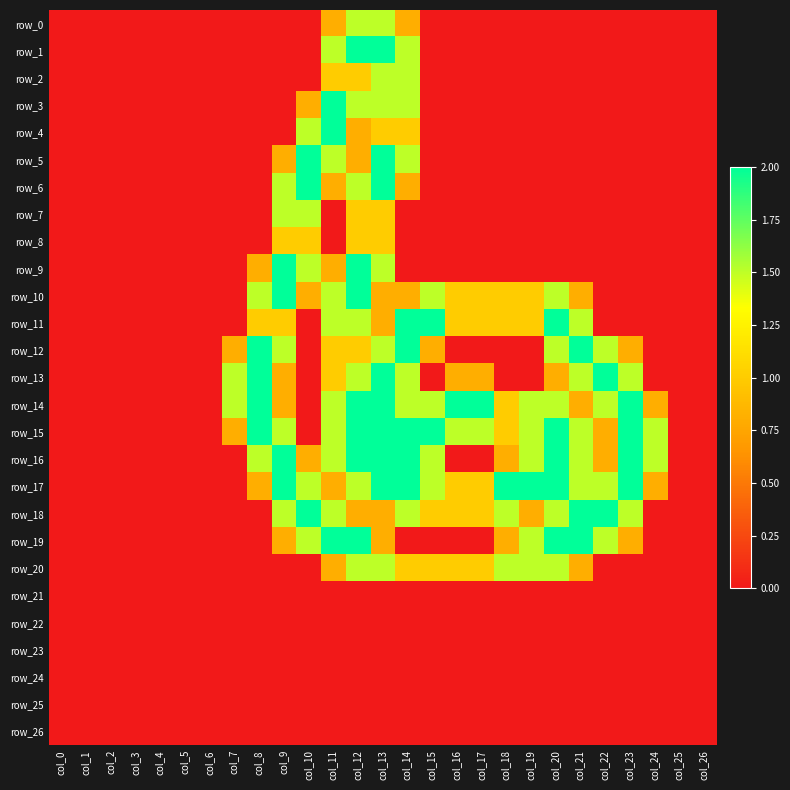

What is the difference between the maximum and minimum values in the row_17 series?

2.0